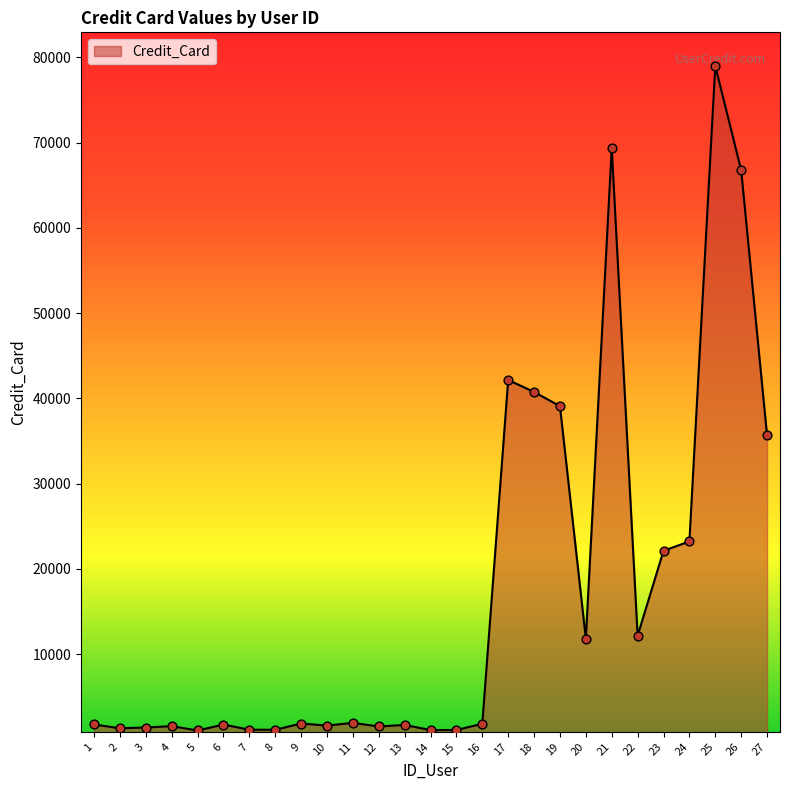

What is the change in value from 4 to 19?

+37543